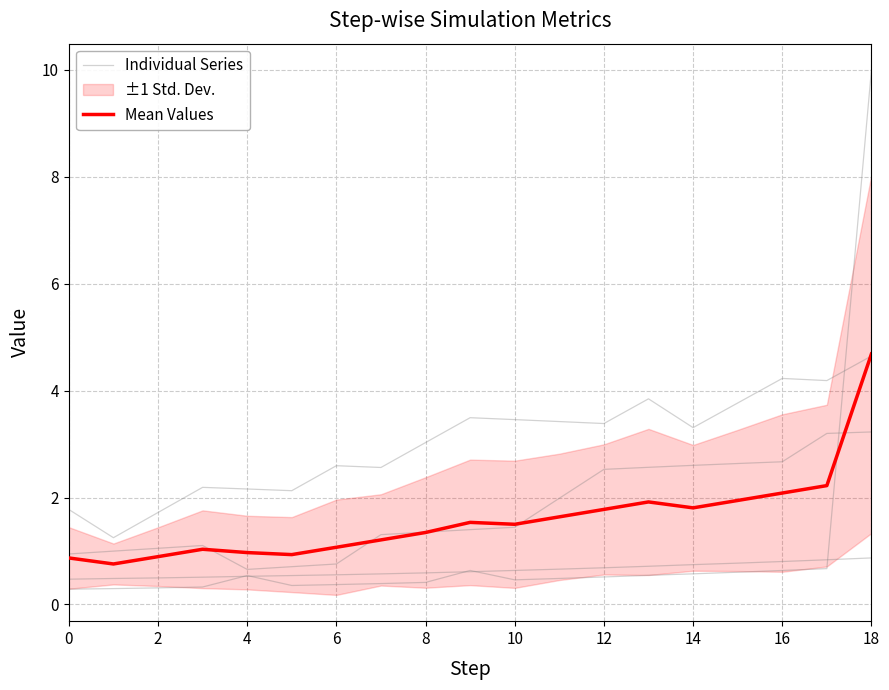

Reading right to left, list all the values displayed in this chart.

Individual Series: 10.0	0.7	0.6	0.6	0.6	0.5	0.5	0.5	0.5	0.6	0.4	0.4	0.4	0.4	0.5	0.3	0.3	0.3	0.3
Mean Values: 4.7	2.2	2.1	1.9	1.8	1.9	1.8	1.6	1.5	1.5	1.3	1.2	1.1	0.9	1.0	1.0	0.9	0.8	0.9